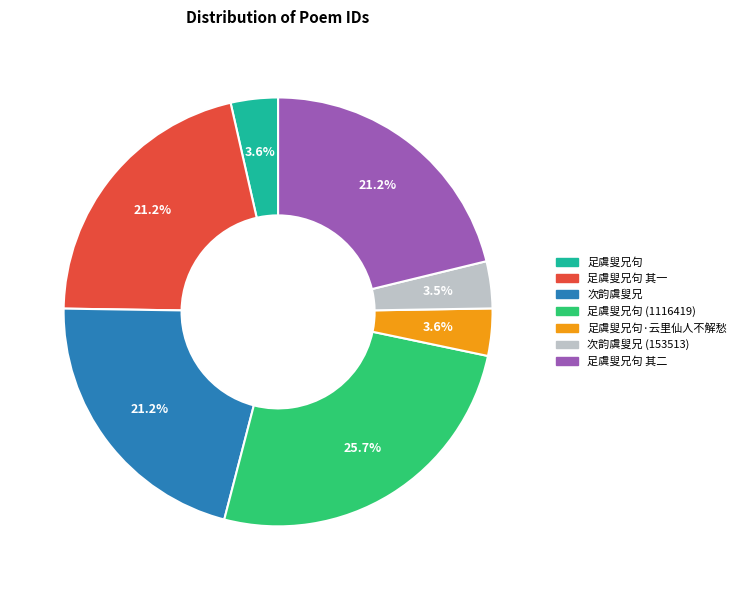

To the nearest percent, what is the difference between the largest and smallest slice percentages?

22%